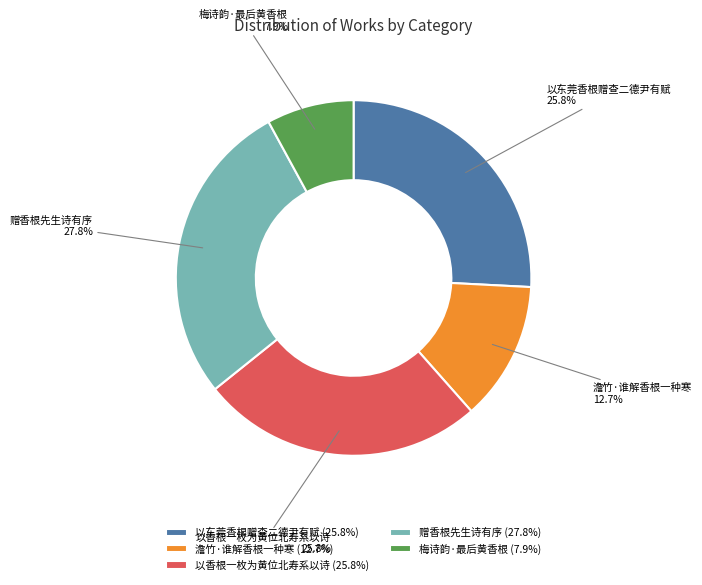

Is the sum of 赠香根先生诗有序 and 梅诗韵·最后黄香根 greater than half?

No